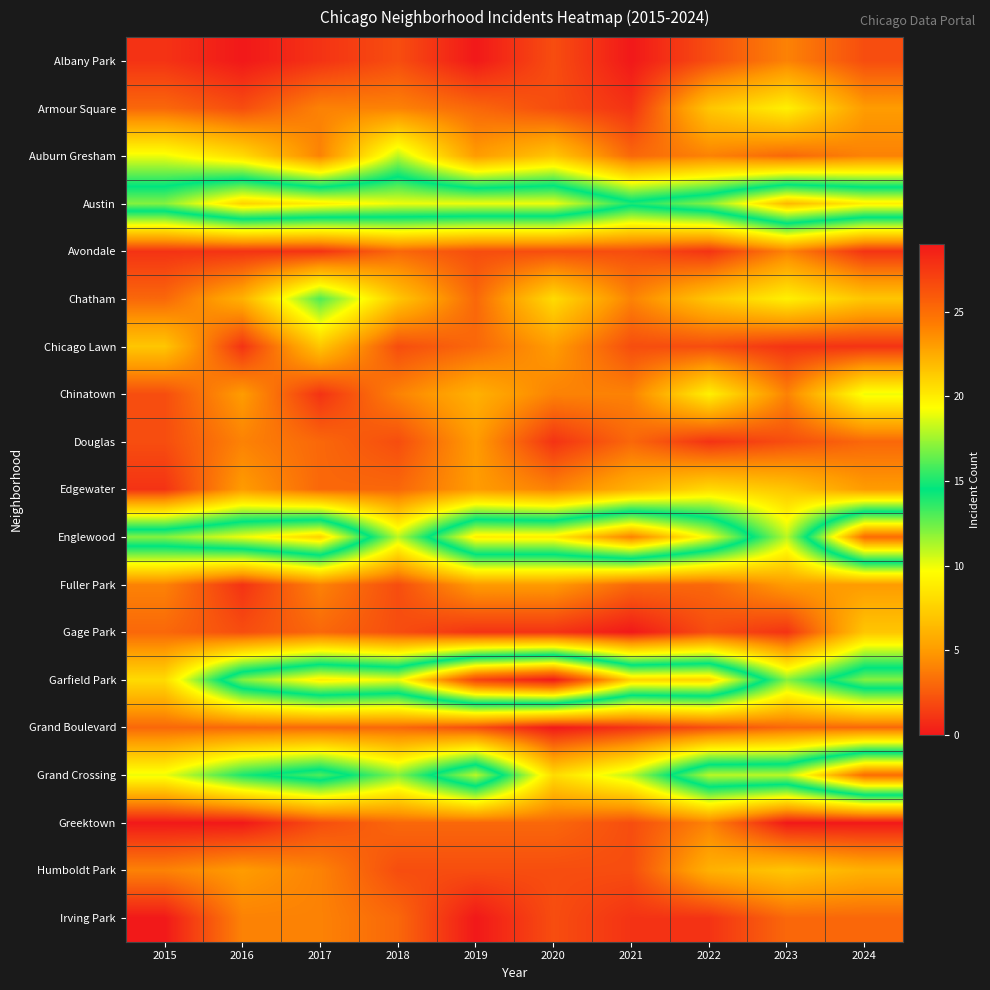

Reading right to left, list all the values displayed in this chart.

Albany Park: 2024=2	2023=4	2022=2	2021=0	2020=2	2019=0	2018=2	2017=1	2016=0	2015=1
Armour Square: 2024=5	2023=9	2022=7	2021=1	2020=2	2019=3	2018=4	2017=4	2016=2	2015=3
Auburn Gresham: 2024=4	2023=3	2022=4	2021=3	2020=7	2019=5	2018=11	2017=4	2016=8	2015=10
Austin: 2024=20	2023=22	2022=17	2021=15	2020=19	2019=19	2018=19	2017=20	2016=21	2015=17
Avondale: 2024=1	2023=4	2022=1	2021=2	2020=2	2019=2	2018=3	2017=1	2016=1	2015=1
Chatham: 2024=7	2023=9	2022=7	2021=4	2020=8	2019=3	2018=7	2017=13	2016=6	2015=3
Chicago Lawn: 2024=1	2023=1	2022=2	2021=2	2020=5	2019=3	2018=2	2017=7	2016=1	2015=7
Chinatown: 2024=10	2023=4	2022=9	2021=4	2020=4	2019=6	2018=4	2017=1	2016=5	2015=2
Douglas: 2024=3	2023=2	2022=1	2021=3	2020=1	2019=5	2018=2	2017=3	2016=4	2015=2
Edgewater: 2024=5	2023=7	2022=8	2021=6	2020=4	2019=5	2018=3	2017=3	2016=5	2015=1
Englewood: 2024=25	2023=11	2022=19	2021=24	2020=20	2019=20	2018=11	2017=21	2016=19	2015=17
Fuller Park: 2024=5	2023=5	2022=3	2021=3	2020=5	2019=5	2018=2	2017=4	2016=1	2015=4
Gage Park: 2024=7	2023=1	2022=2	2021=0	2020=1	2019=1	2018=2	2017=3	2016=2	2015=3
Garfield Park: 2024=17	2023=12	2022=21	2021=21	2020=29	2019=27	2018=19	2017=20	2016=17	2015=8
Grand Boulevard: 2024=3	2023=3	2022=2	2021=1	2020=0	2019=2	2018=3	2017=3	2016=3	2015=3
Grand Crossing: 2024=25	2023=18	2022=18	2021=11	2020=8	2019=18	2018=12	2017=16	2016=14	2015=10
Greektown: 2024=0	2023=0	2022=4	2021=2	2020=3	2019=3	2018=3	2017=2	2016=0	2015=0
Humboldt Park: 2024=6	2023=7	2022=6	2021=2	2020=2	2019=2	2018=2	2017=4	2016=5	2015=4
Irving Park: 2024=3	2023=3	2022=1	2021=1	2020=2	2019=0	2018=3	2017=4	2016=4	2015=0